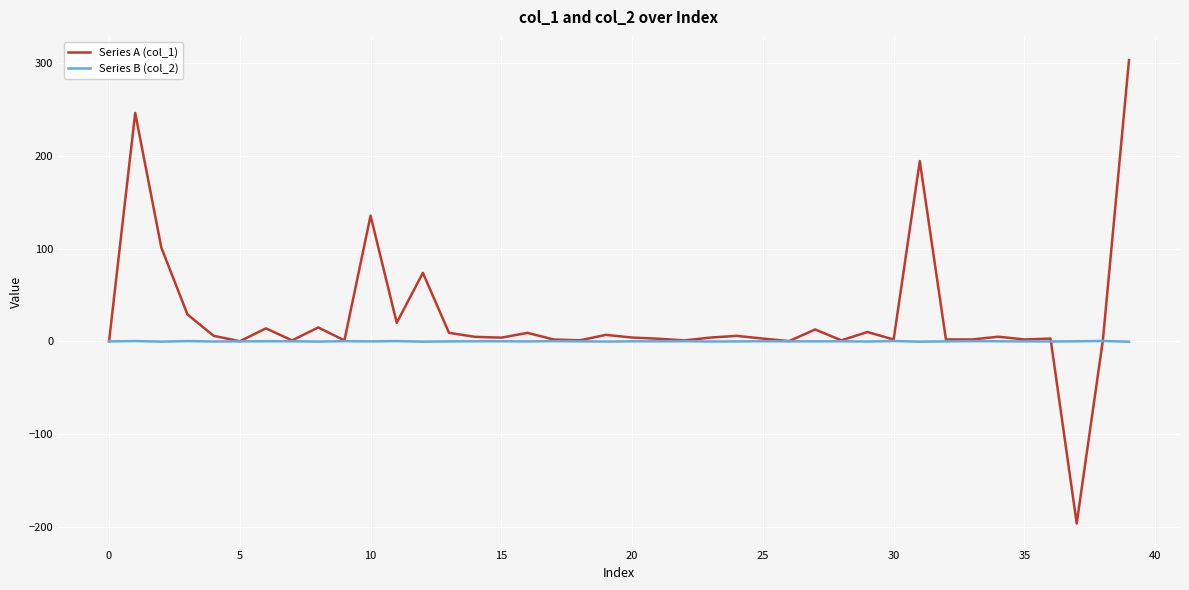

Which series has the widest spread of values?

Series A (col_1)